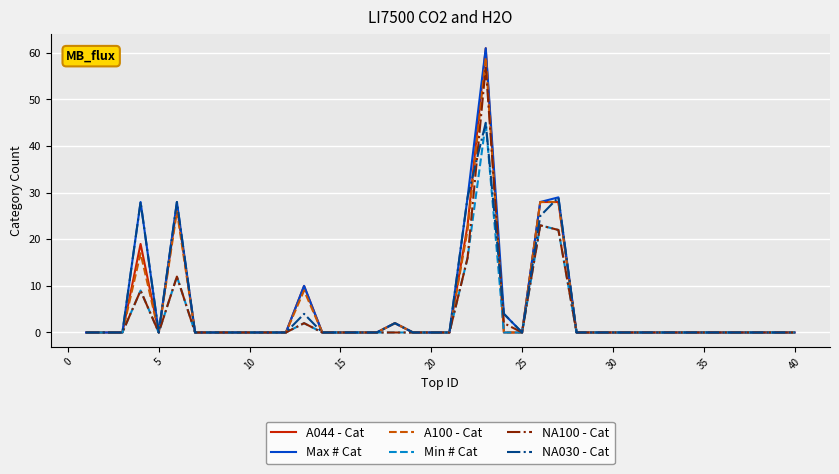

What is the maximum value for NA100 - Cat?

57